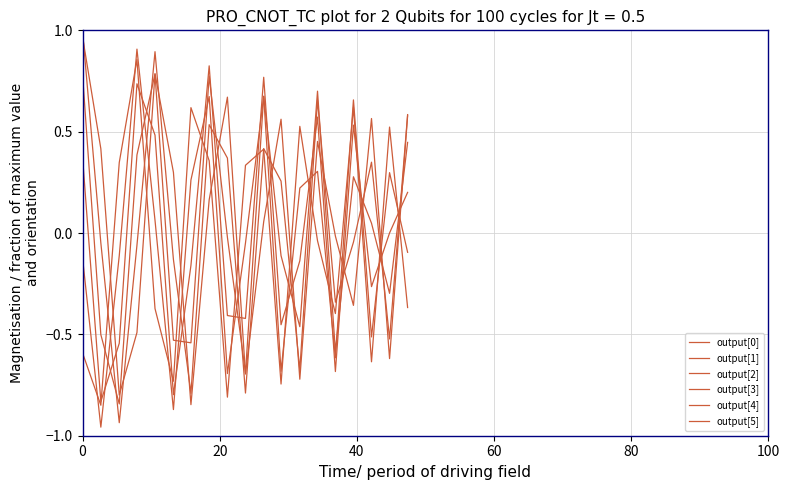

Rank the series by their maximum value, from lowest to highest.

output[2], output[5], output[4], output[0], output[1], output[3]